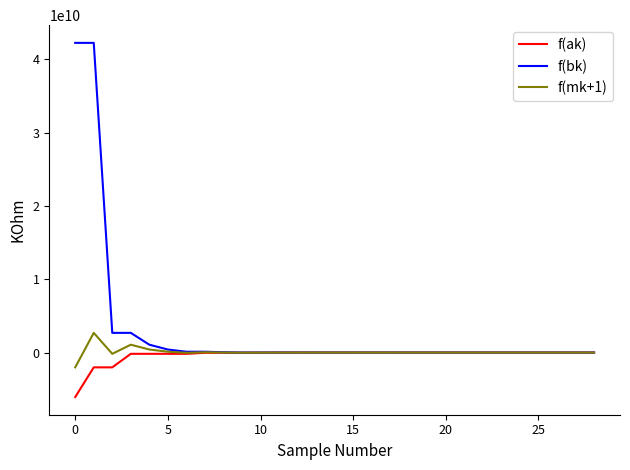

Which series has the widest spread of values?

f(bk)